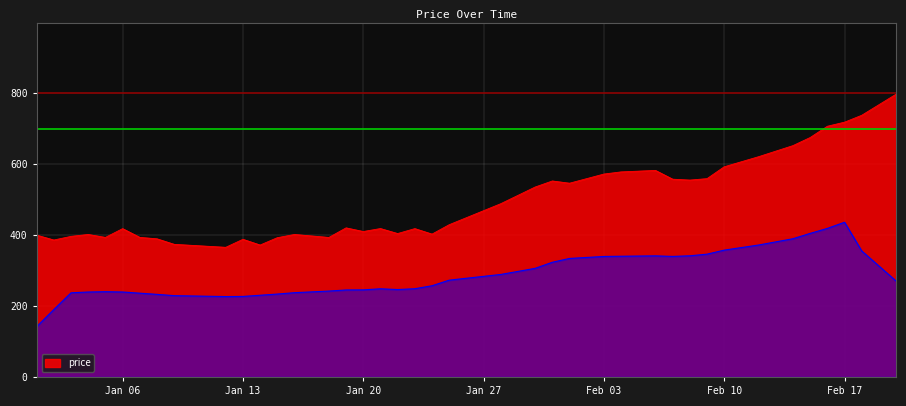

What is the highest value of the price series?

797.6